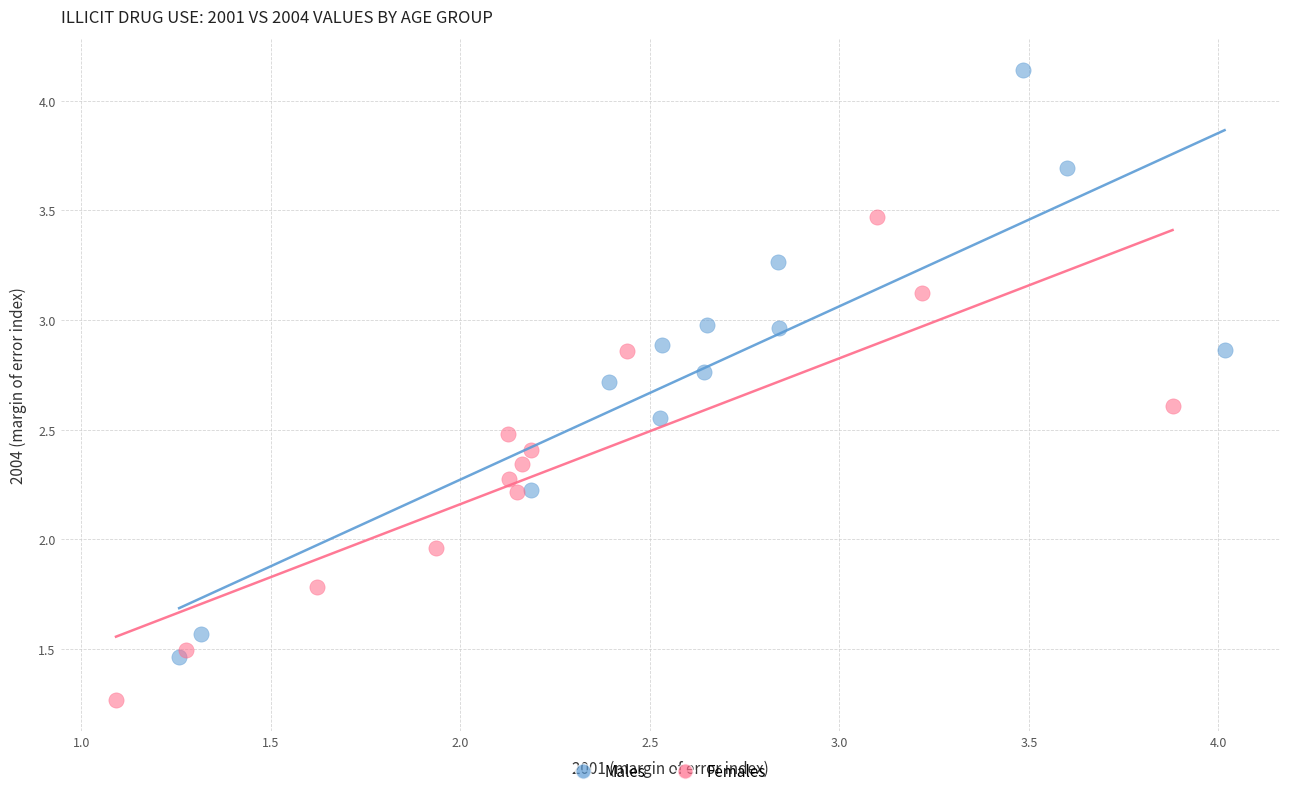

What are all the series names shown in the legend?

Males, Females